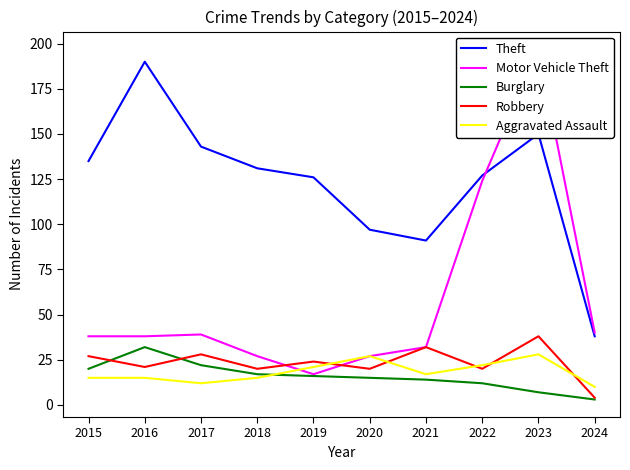

Where is the first local maximum for Burglary?

2016